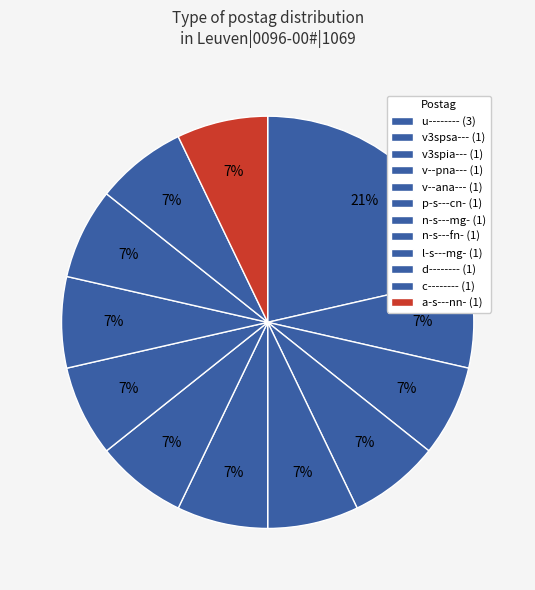

How many slices are in this pie chart?

12